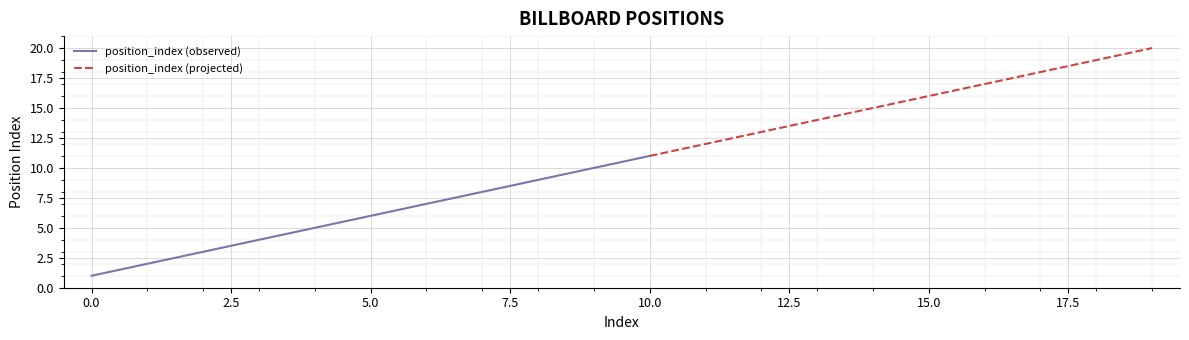

Is it true that the value at 0 is 1?

True